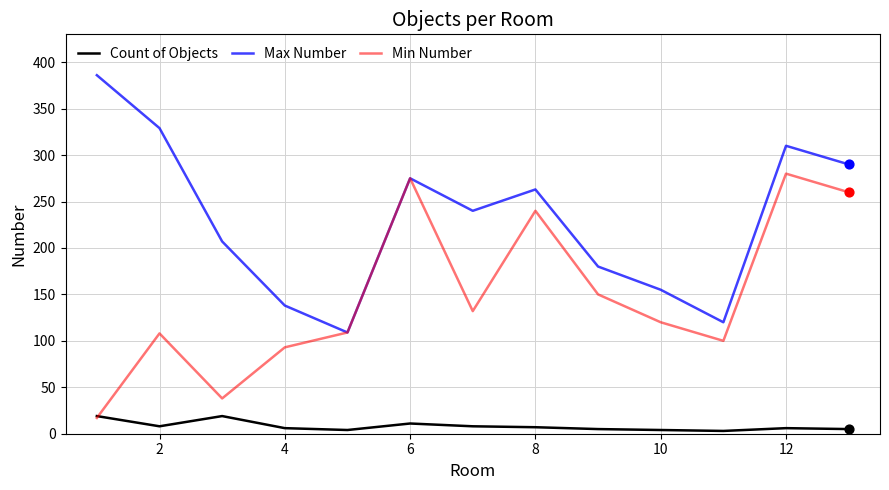

Which series has the largest total across all categories?

Max Number